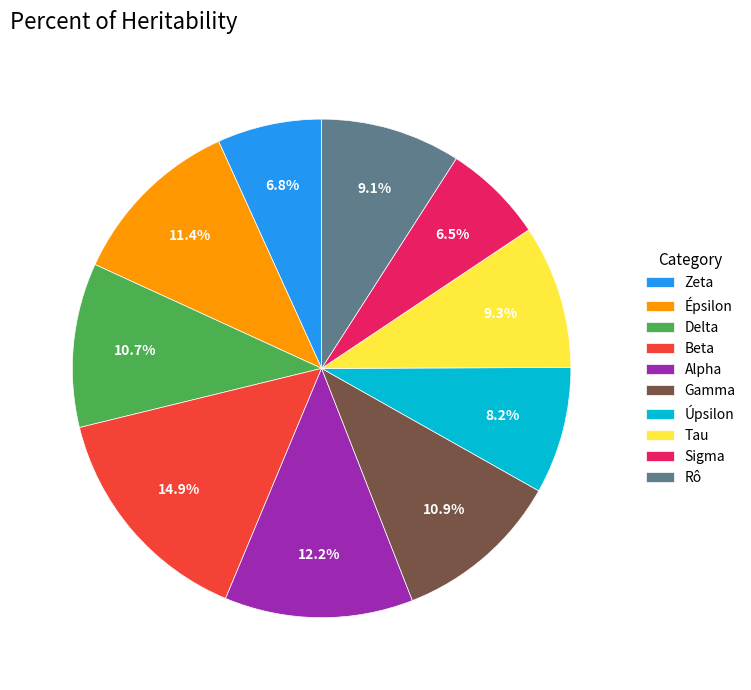

The Tau slice represents 9% of the pie. True or false?

True